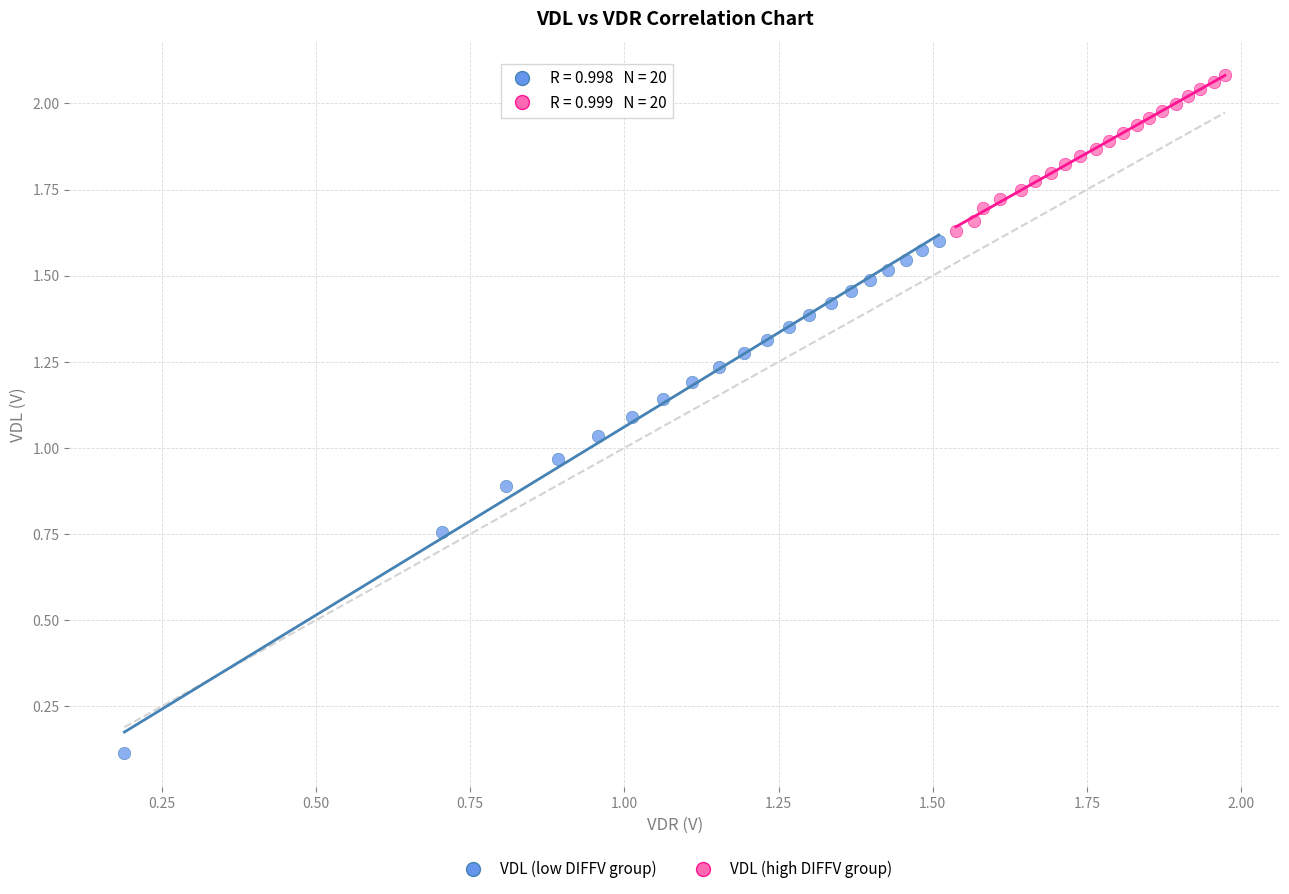

Which series reaches the minimum Y coordinate?

VDL (low DIFFV group)